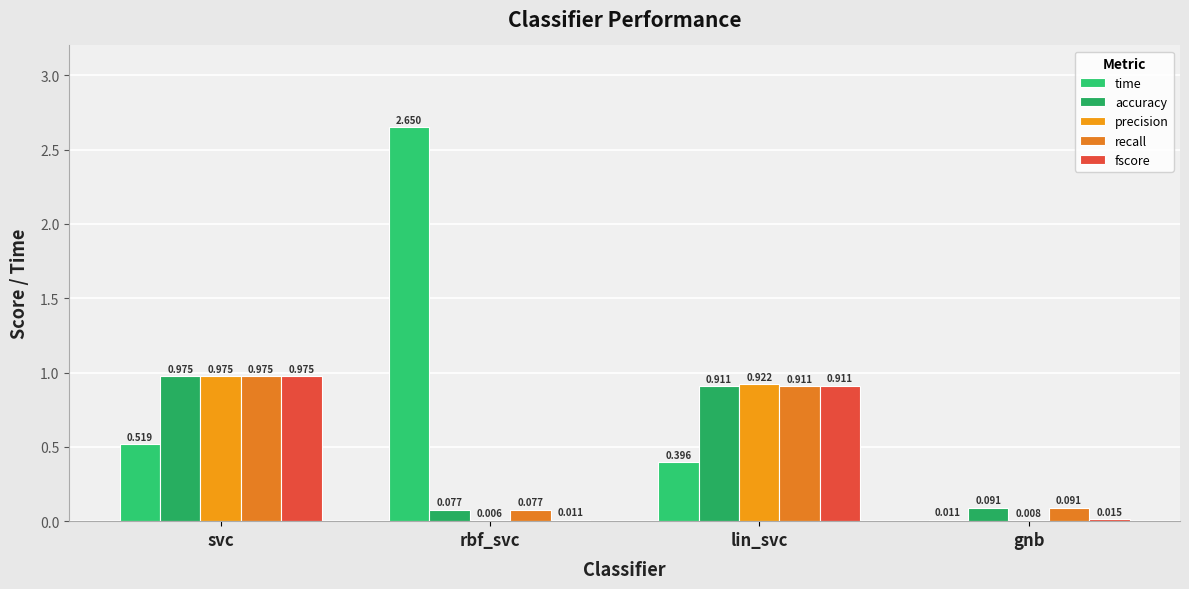

Is the value of accuracy at gnb greater than the value of fscore at svc?

No